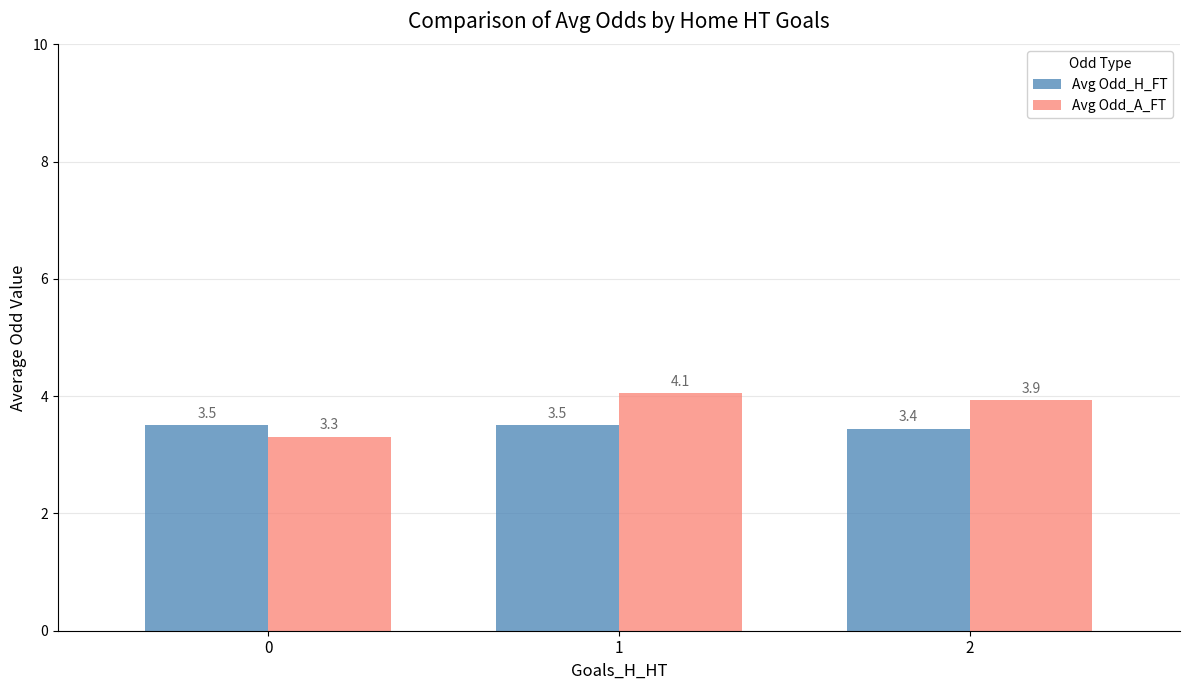

What is the approximate value of Avg Odd_A_FT at 2?

3.9